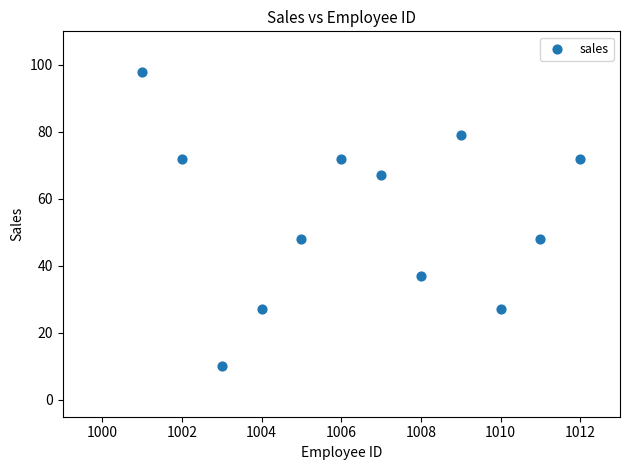

What is the range of X values (max minus min)?

11